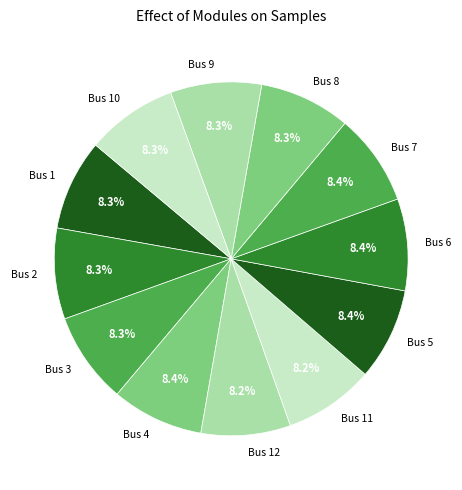

How many slices are in this pie chart?

12